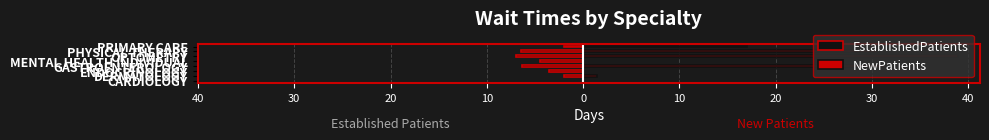

Rank the series by their average value, from highest to lowest.

NewPatients, EstablishedPatients